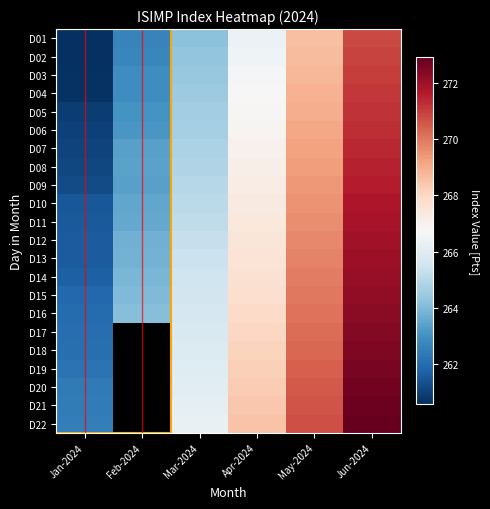

What is the difference between the D05 values at Jun-2024 and May-2024?

2.2